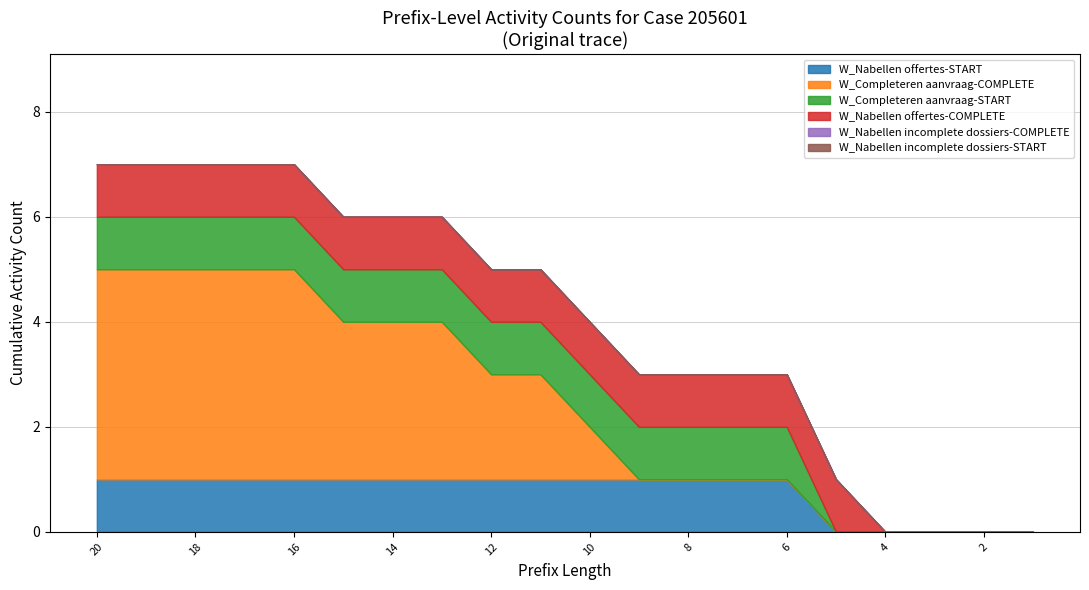

Count the W_Nabellen offertes-COMPLETE values in the range 1 to 2.

16